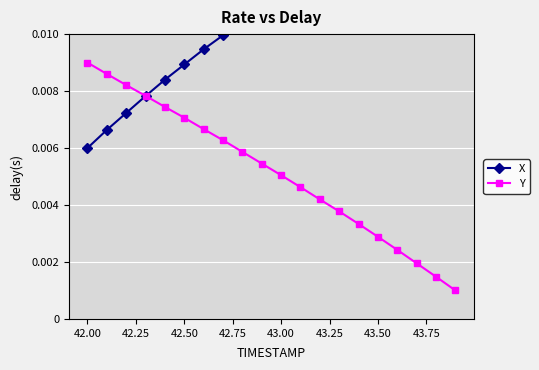

True or false: Y has more than 2 points higher than both neighbors.

False